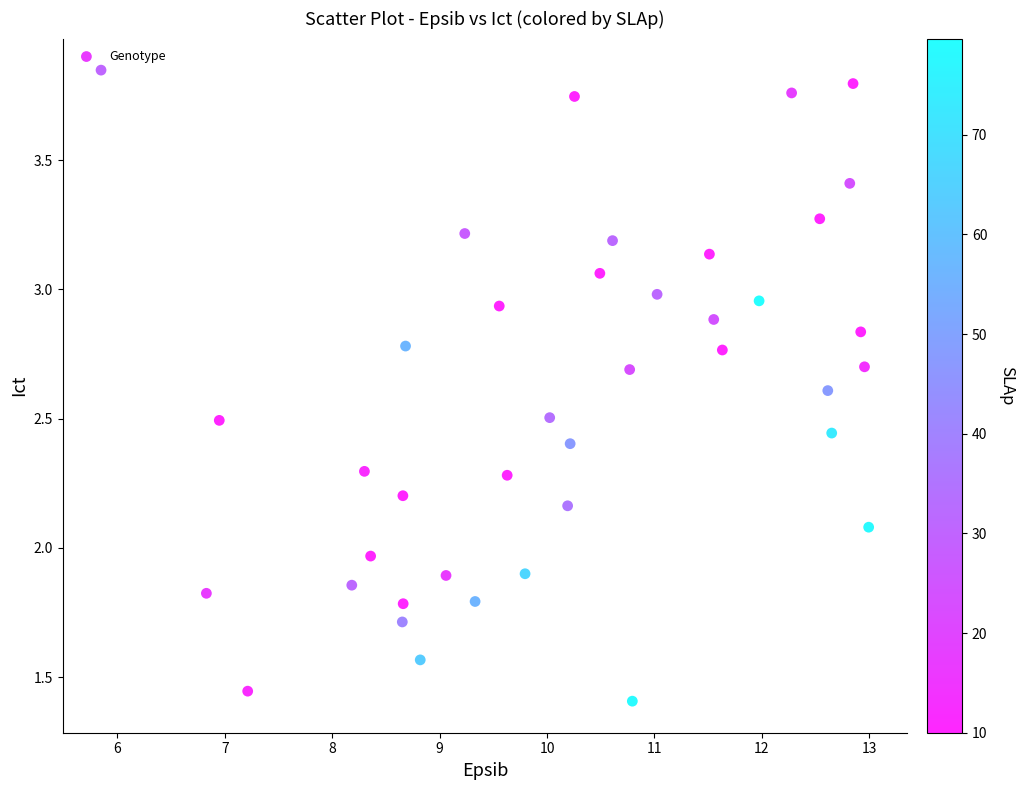

What is the range of X values (max minus min)?

7.1